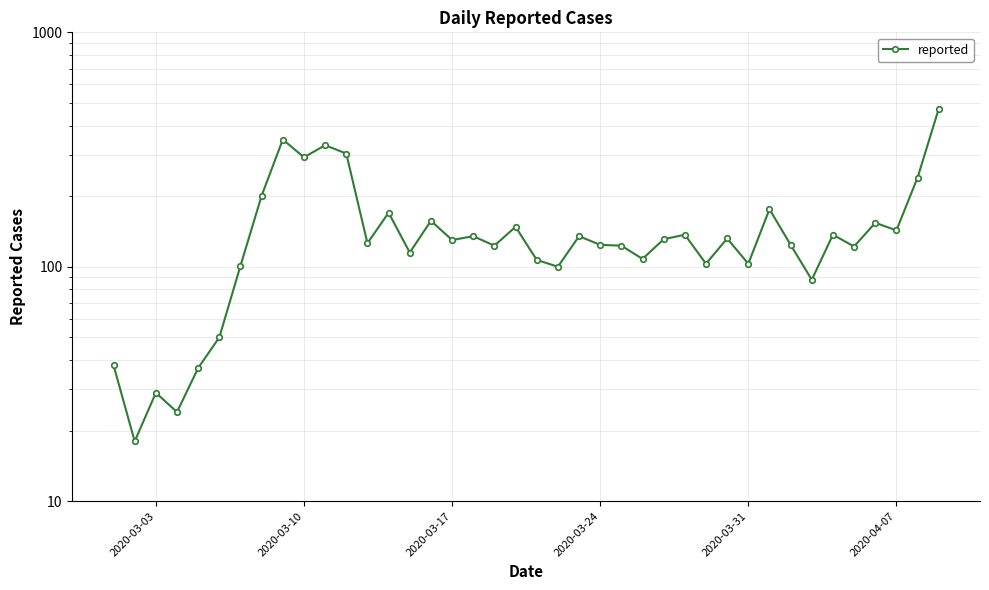

Is this an area chart (filled region under the line)?

No